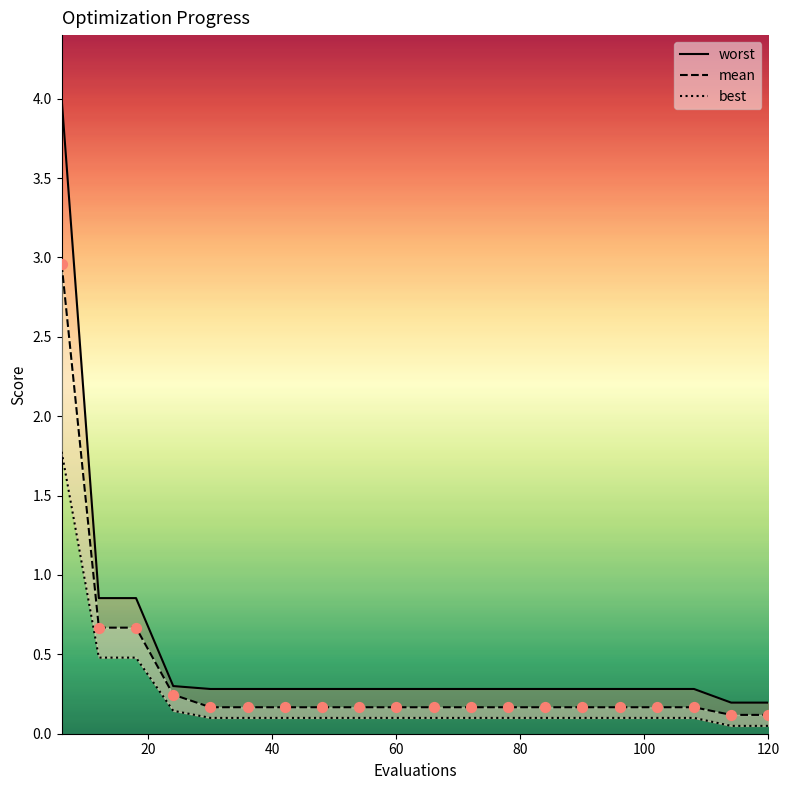

Which series has the largest Y range (max minus min)?

worst